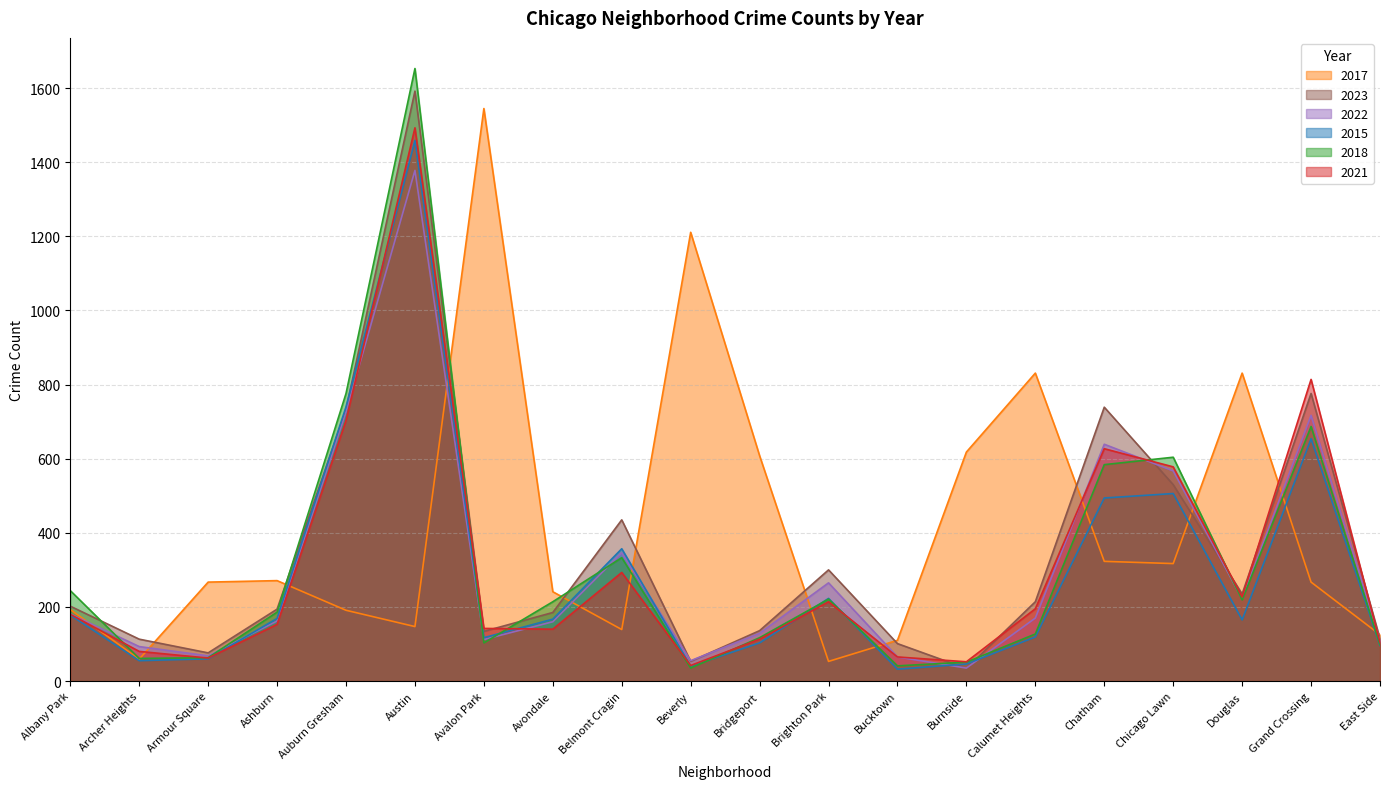

Between Belmont Cragin and Douglas, which is larger?

Douglas